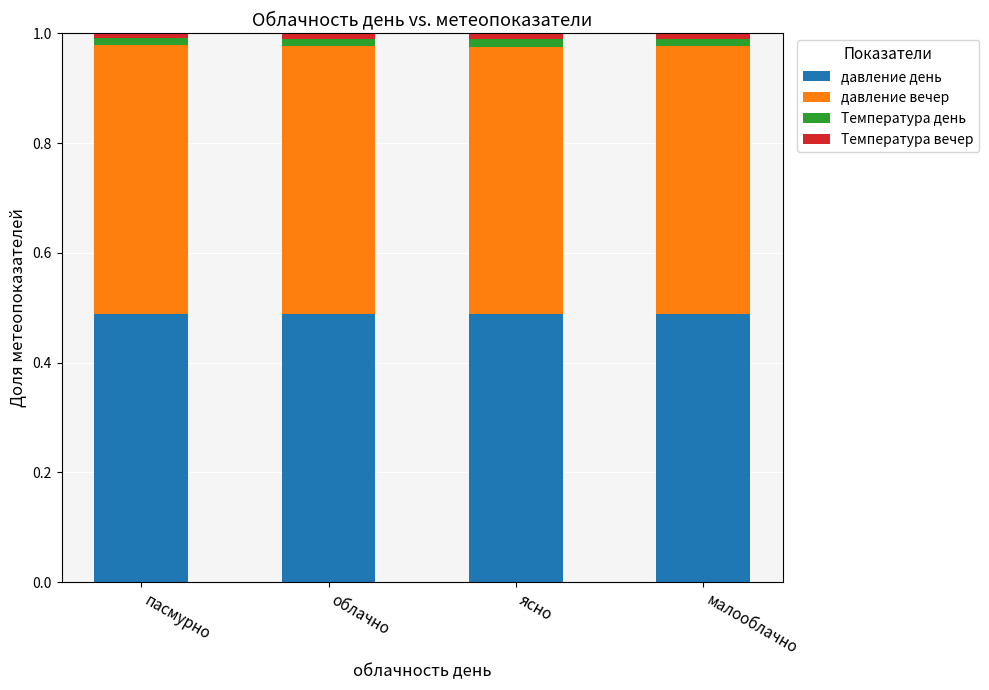

The value of давление день at ясно is 0.5. True or false?

True